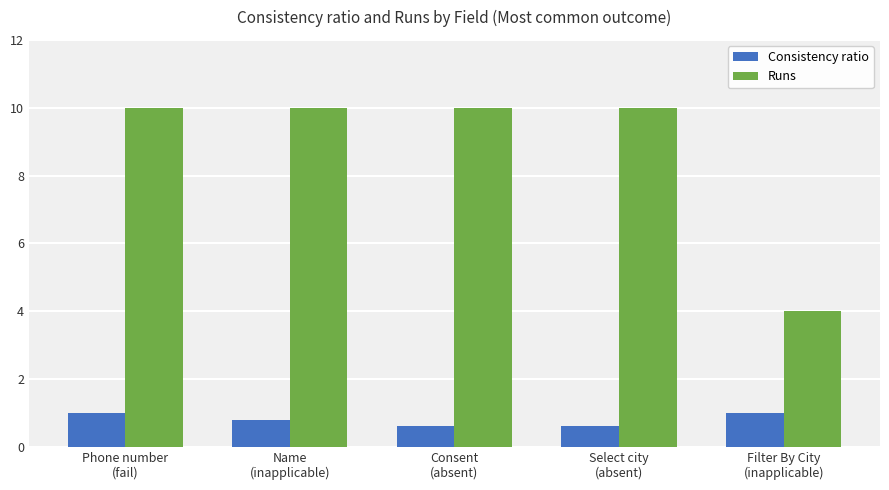

What is the greatest value displayed?

10.0